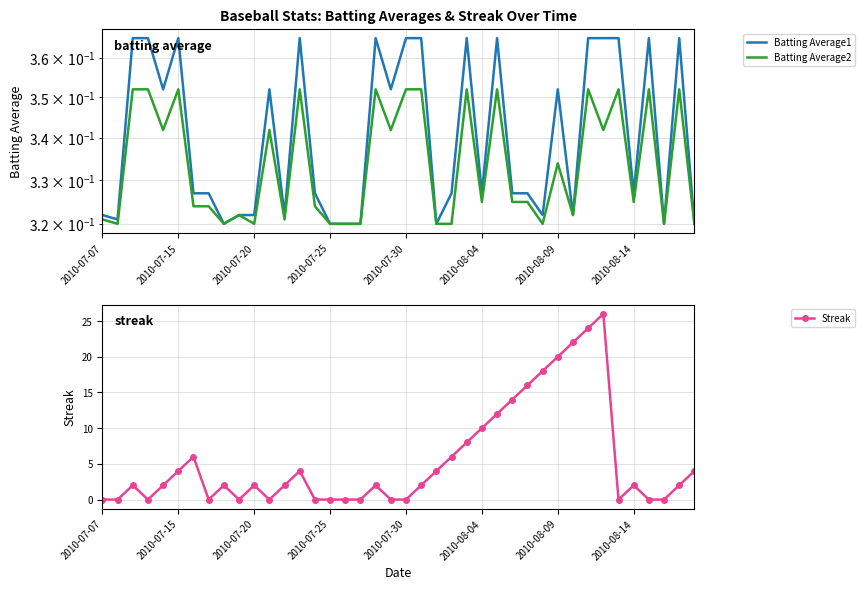

Is it true that Streak equals -16 at 2010-07-07?

False